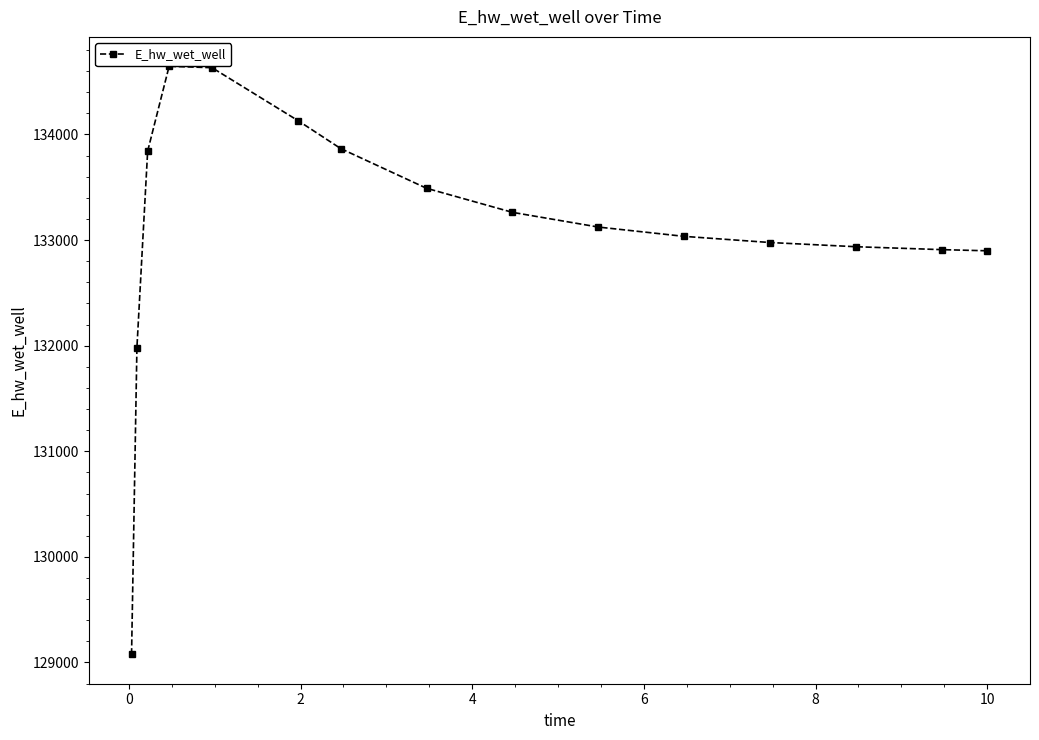

What is the value of the 12th point from the left?

132977.0